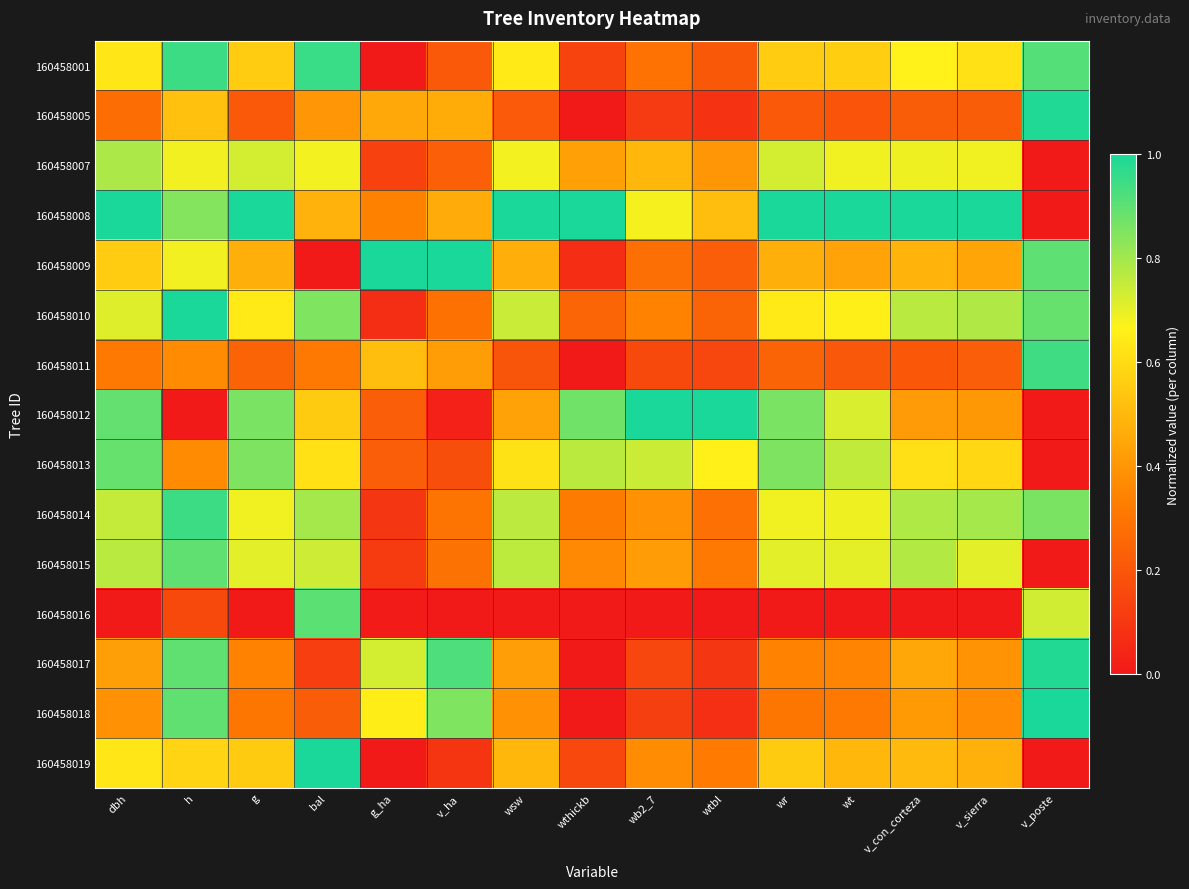

Which series has the largest range (max minus min)?

160458008